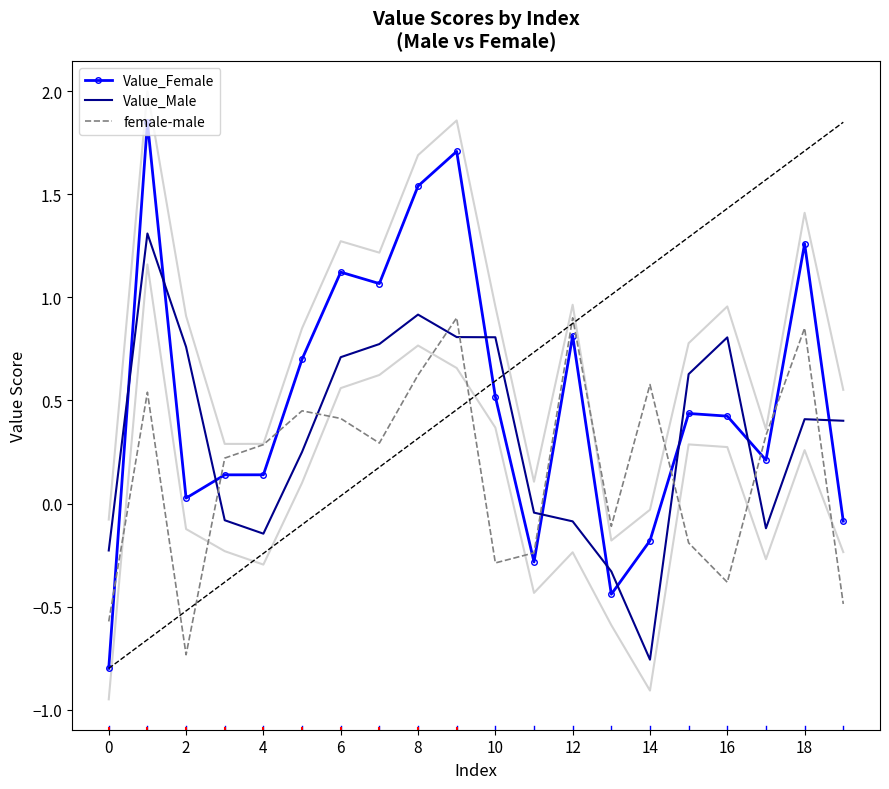

True or false: female-male and Value_Female cross at least once.

True